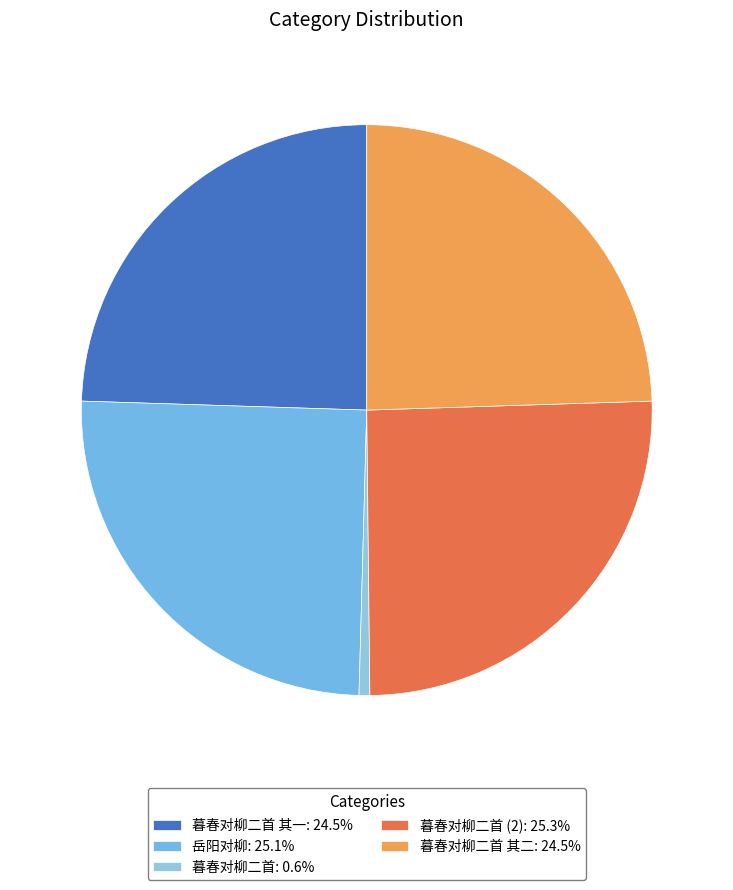

Which category has the smallest portion of the pie?

暮春对柳二首